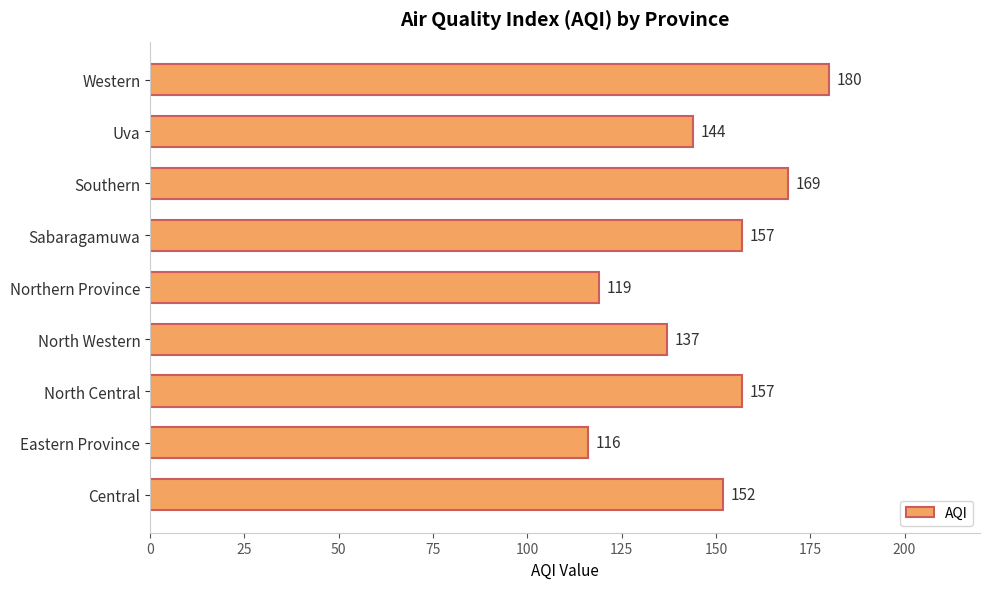

Reading bottom to top, transcribe all the data shown in this chart.

152	116	157	137	119	157	169	144	180